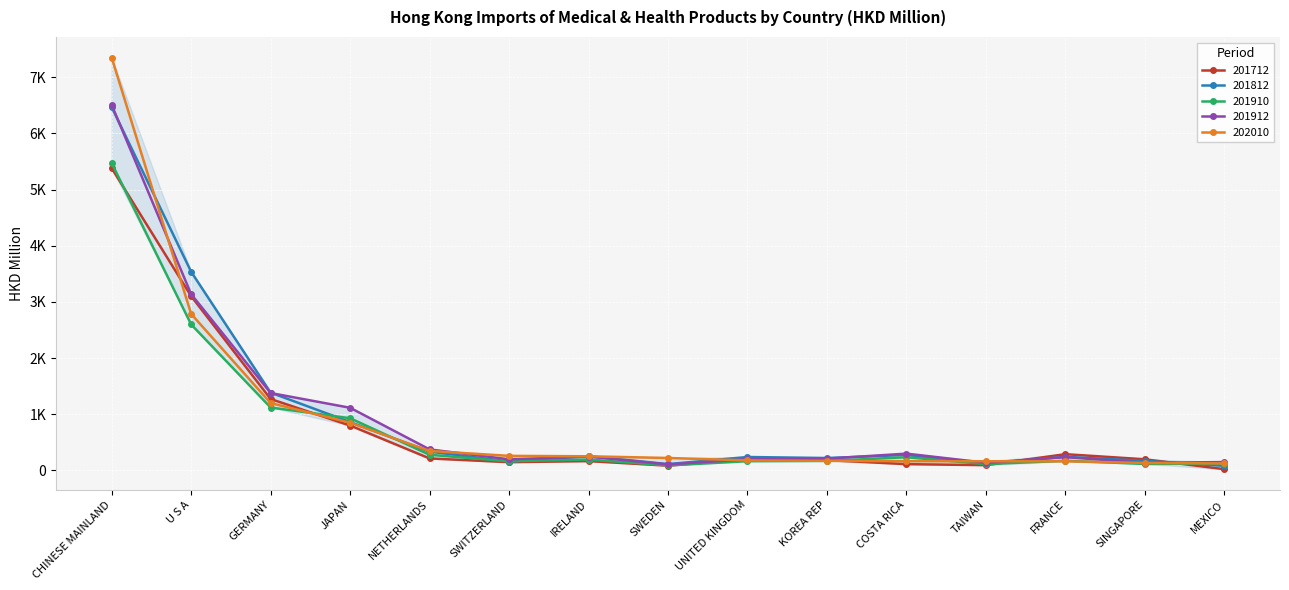

How many interior local valleys does the 201912 series have?

4